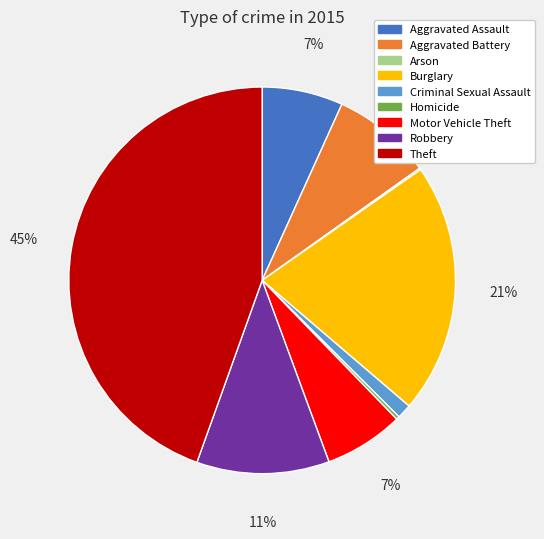

Does Aggravated Battery account for over 50% of the chart?

No